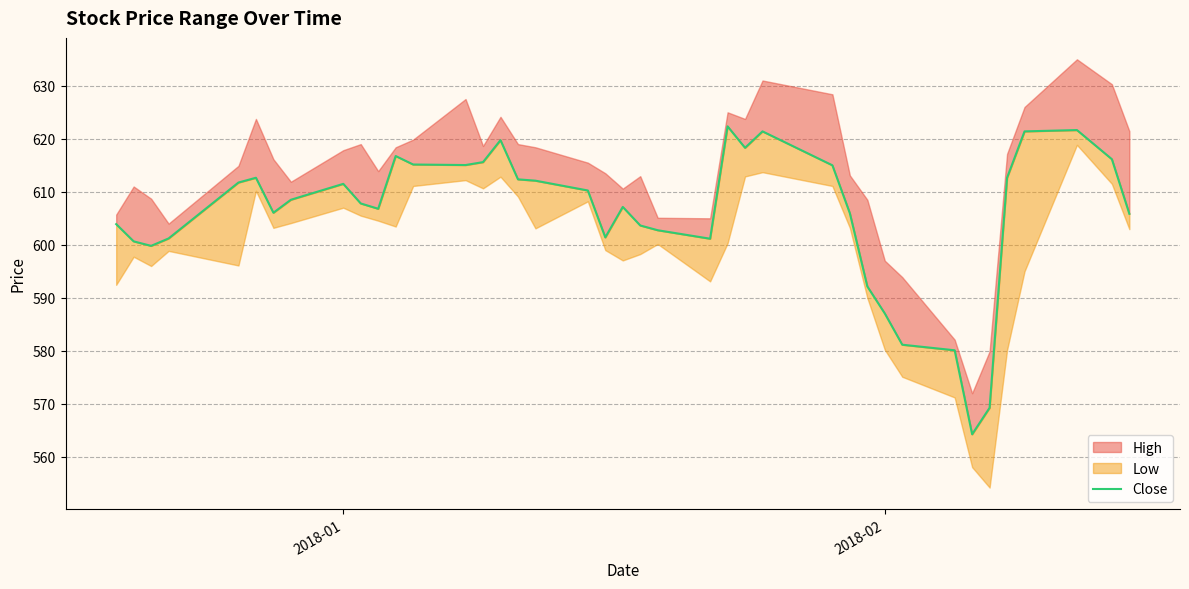

True or false: the data has more than 0 interior local peaks.

True